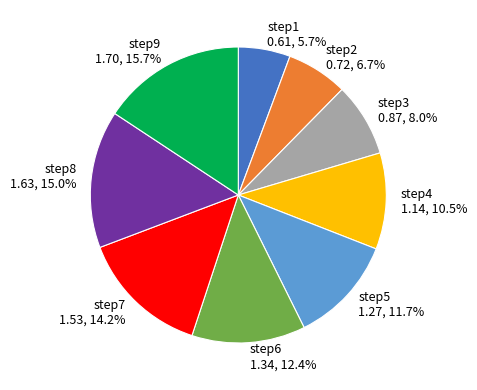

Which slice is the smallest?

step1